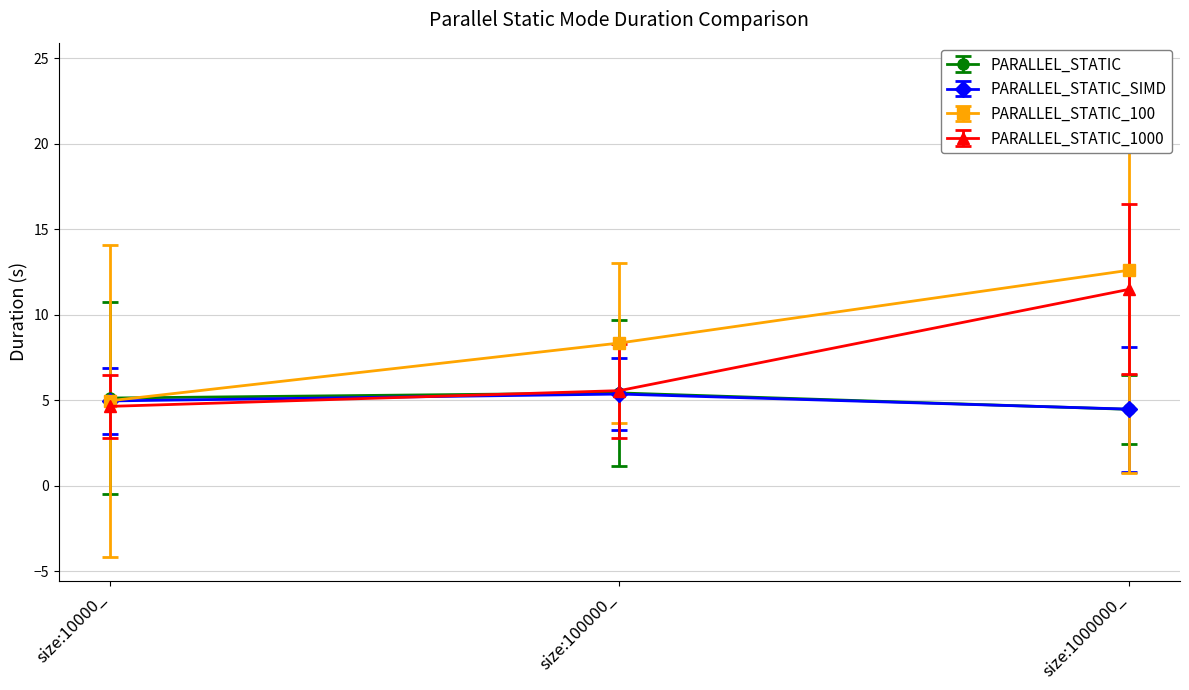

What is the spread (max minus min) of values at size:10000_?

0.5